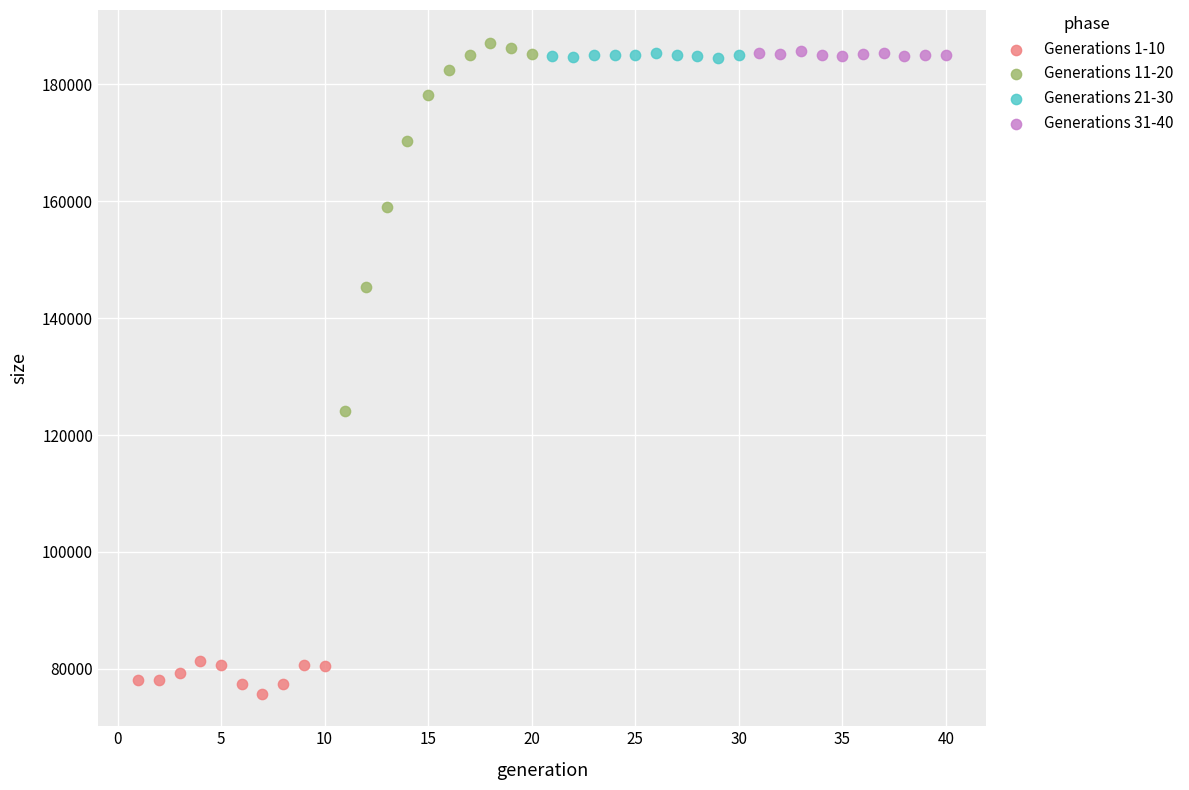

Which series contains the highest Y value?

Generations 11-20